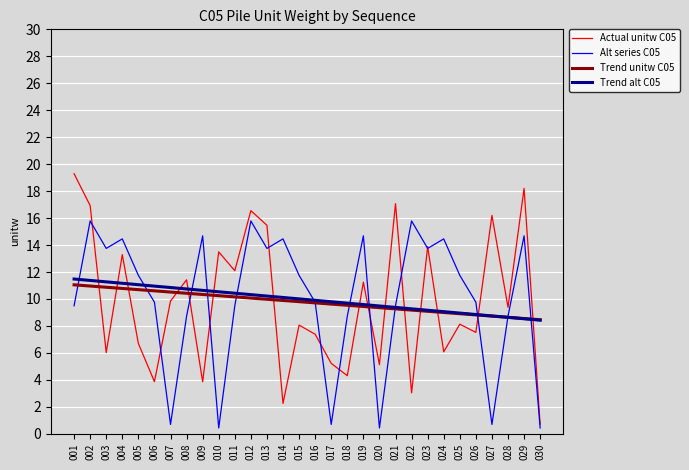

Does the chart display data point markers on the line(s)?

No